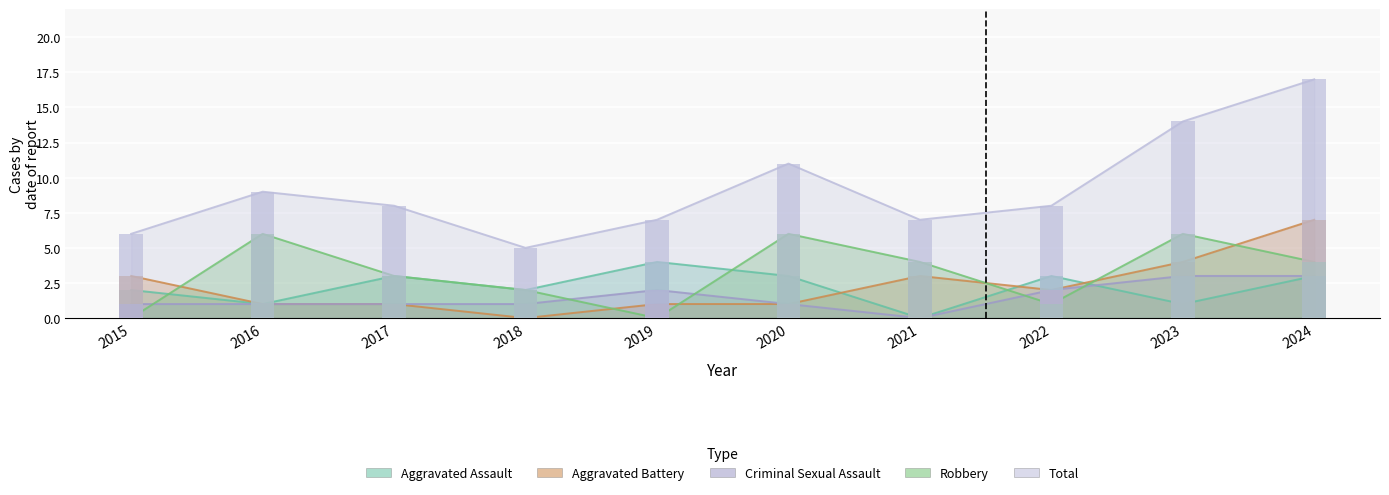

What is the sum of the Aggravated Assault values at 2022 and 2017?

6